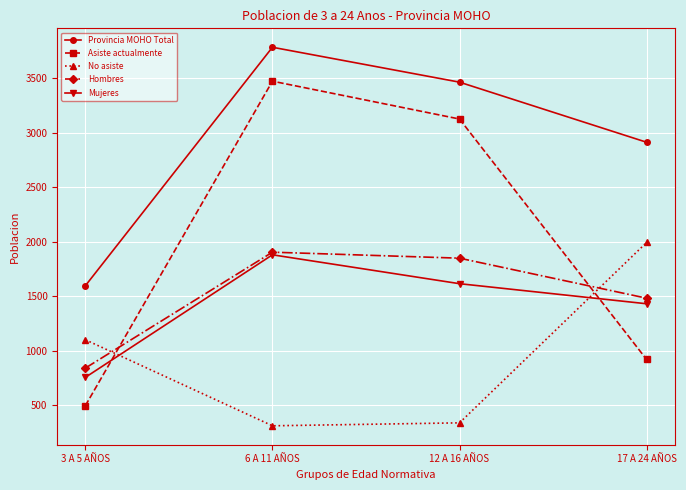

True or false: Mujeres has more than 1 points higher than both neighbors.

False